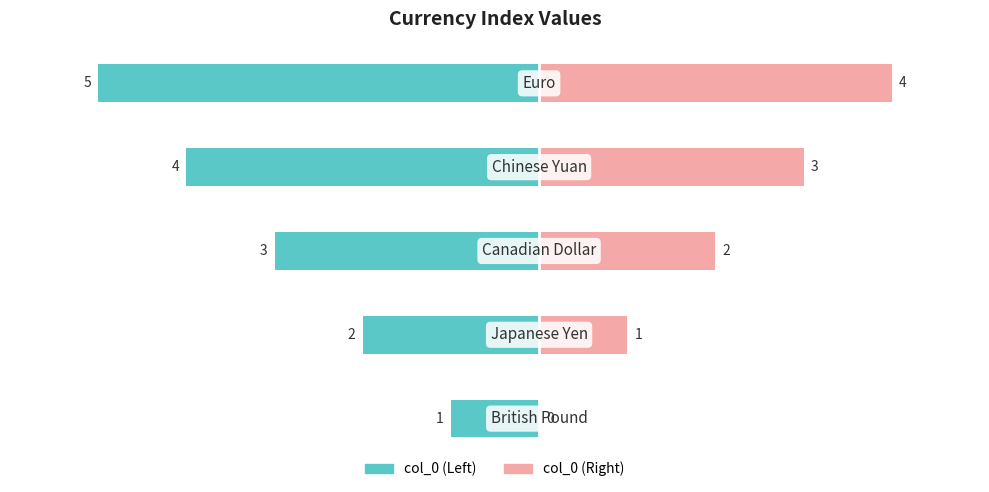

What is the sum of all col_0 (Left) values?

-15